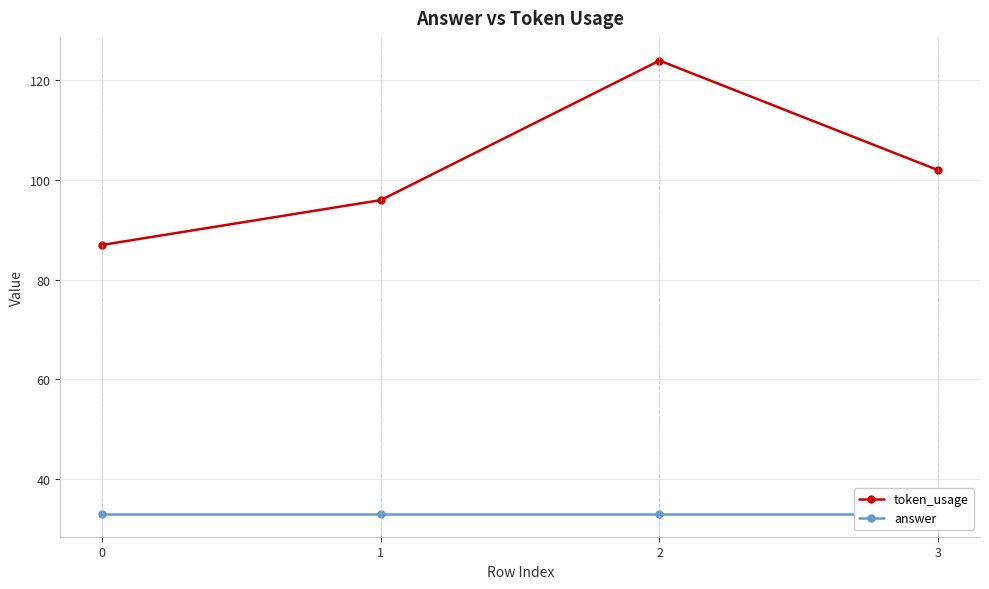

Reading right to left, transcribe all the data shown in this chart.

token_usage: 102	124	96	87
answer: 33	33	33	33